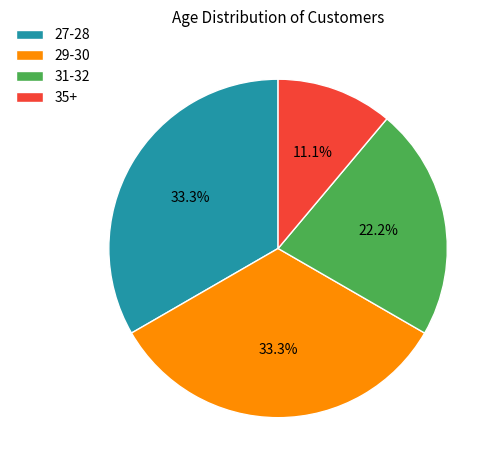

To the nearest percent, what is the difference between the largest and smallest slice percentages?

22%